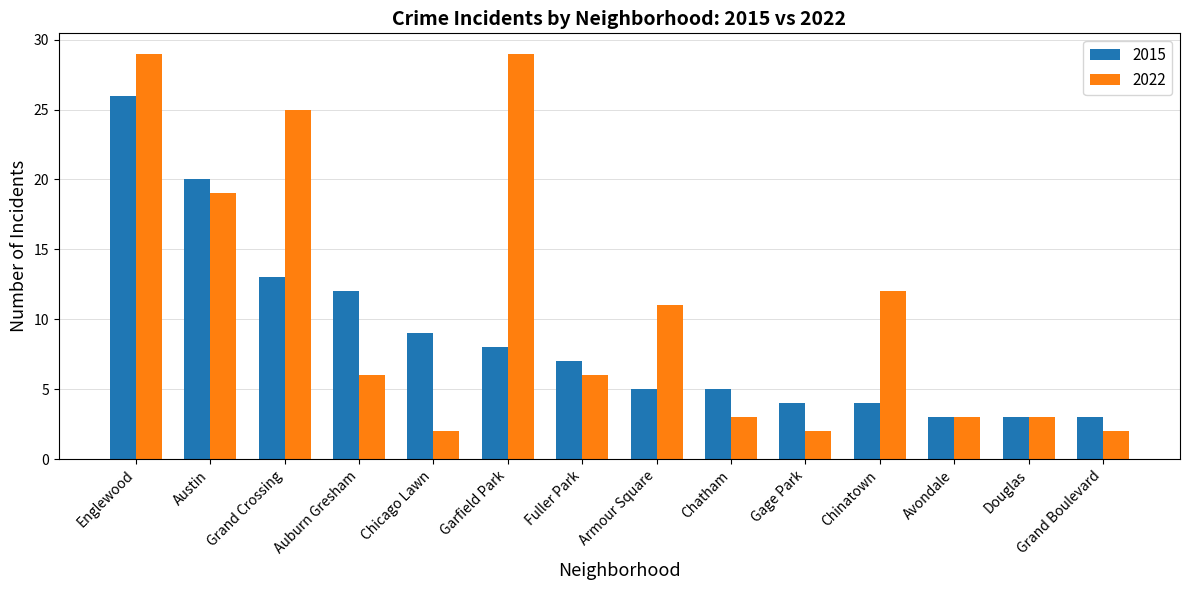

What is the maximum value shown in the chart?

29